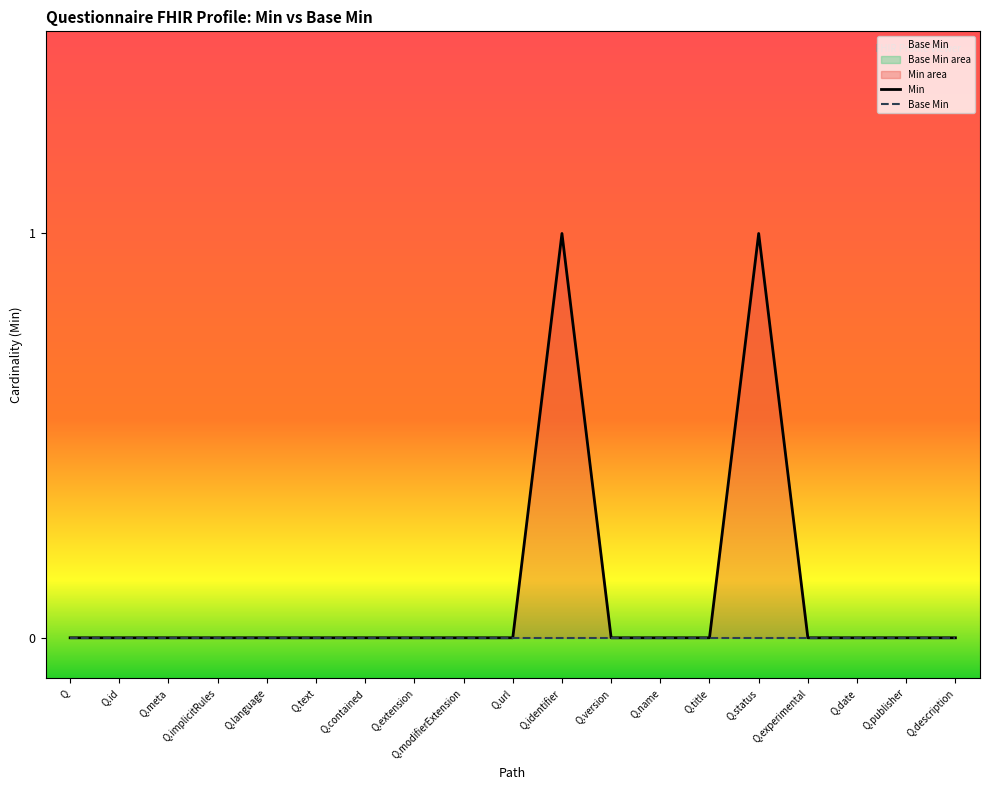

Which series has the largest total across all categories?

Min